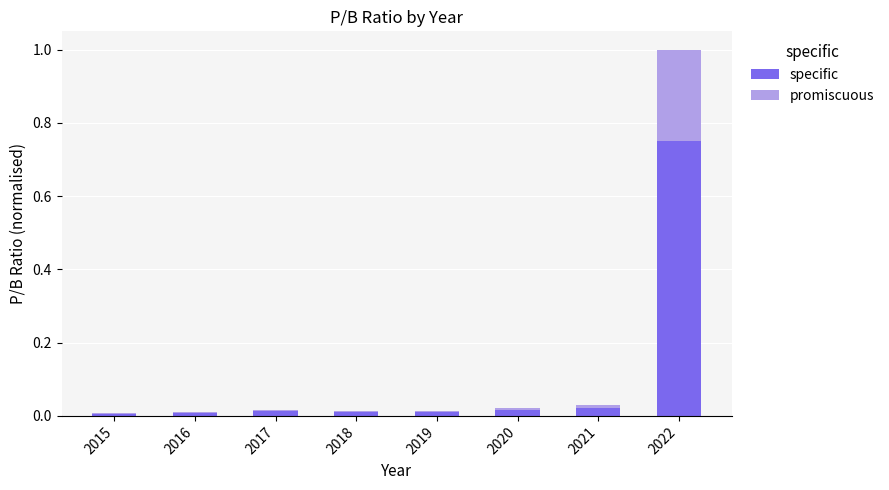

At which category is the sum across all series the highest?

2022